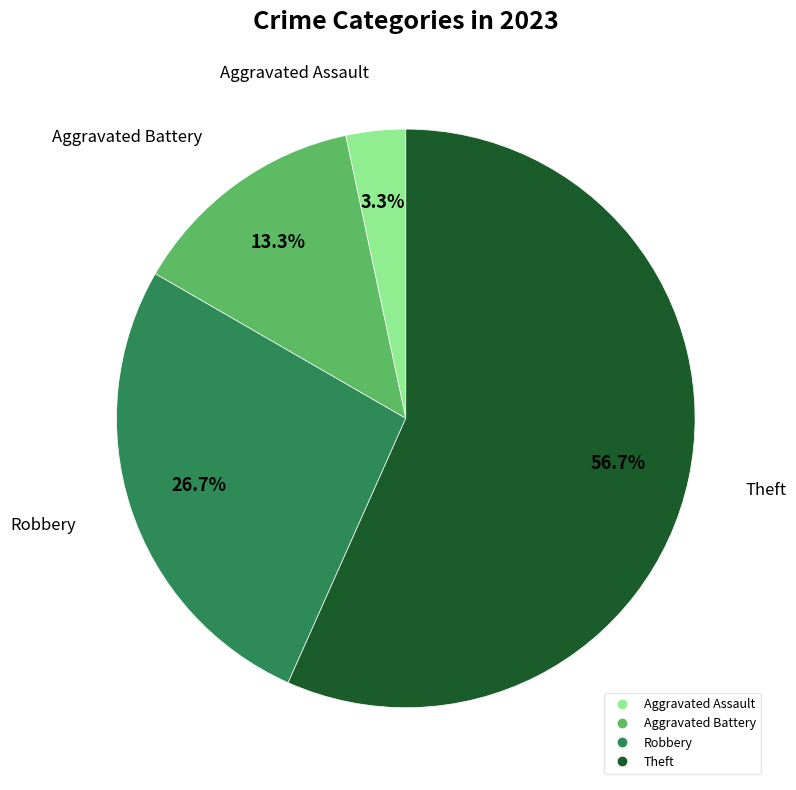

Combined, what portion of the pie is Robbery and Aggravated Battery?

40.0%